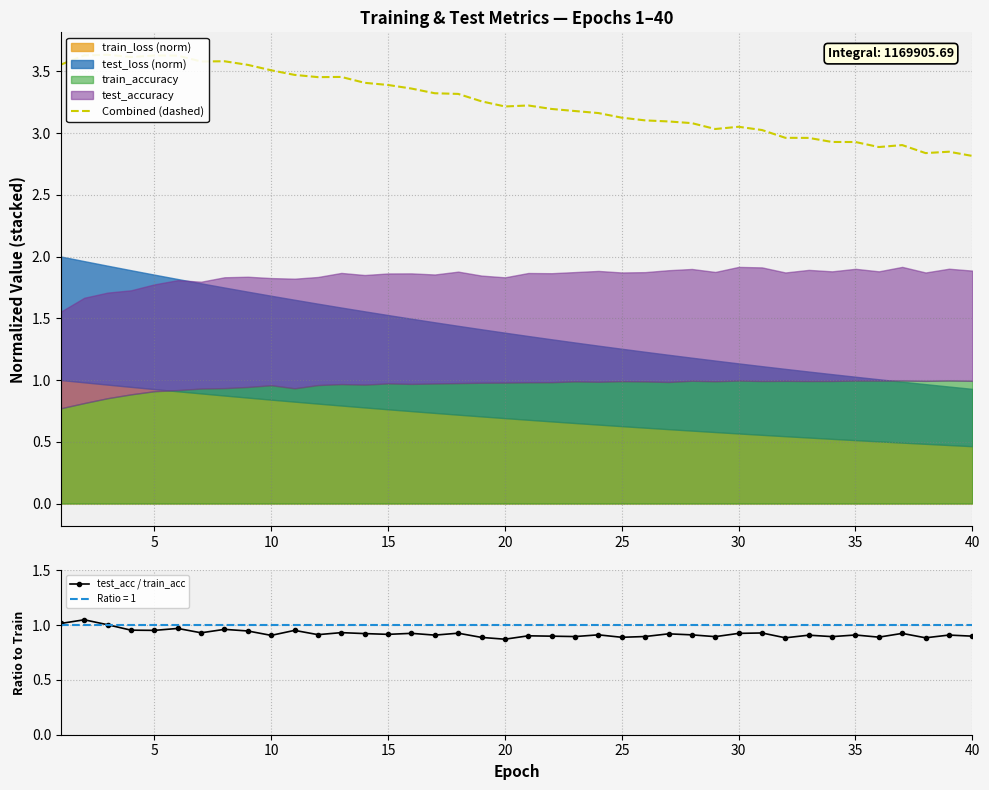

Is it true that test_acc / train_acc equals 0.9 at 10?

True